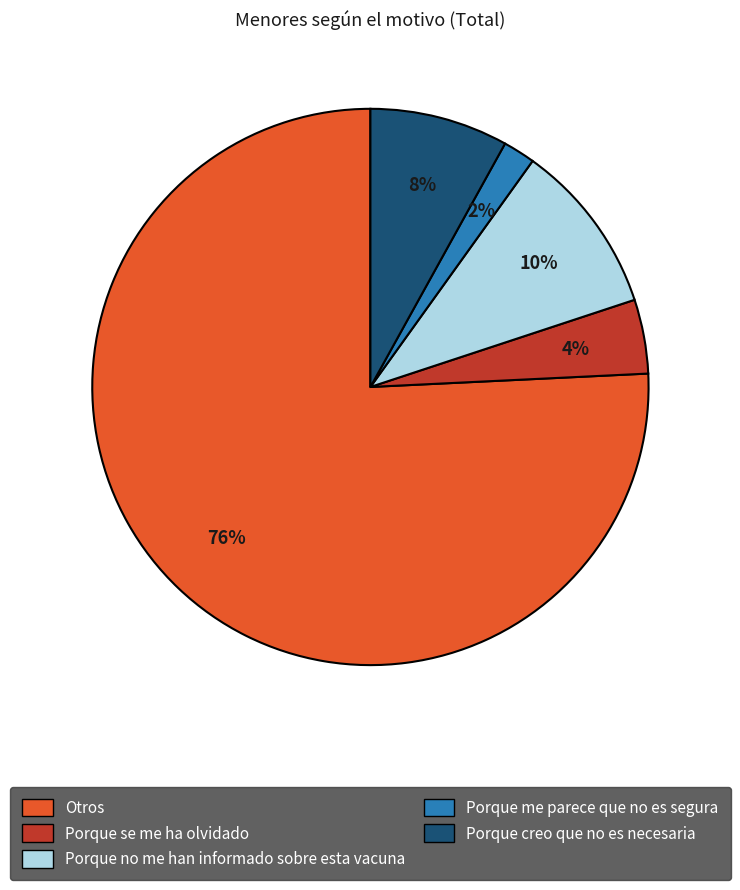

What is the largest slice in the pie chart?

Otros